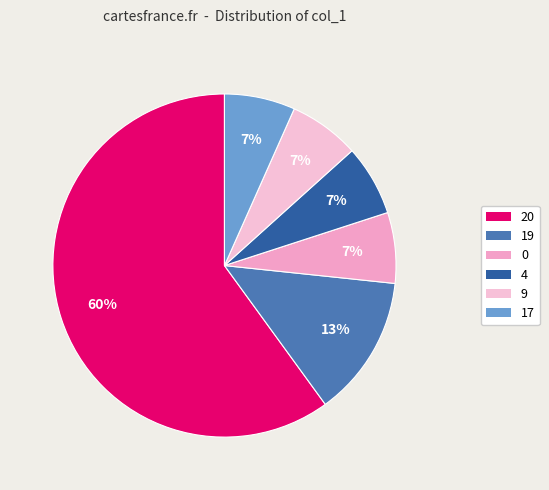

How many segments does this pie chart have?

6